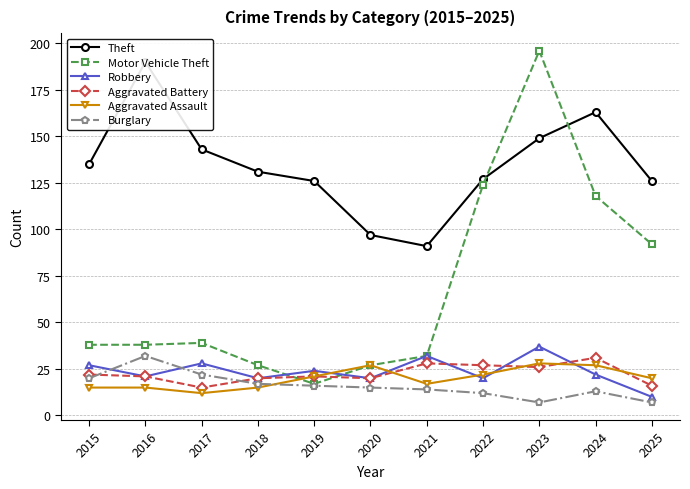

At which category does Robbery reach its first local peak?

2017